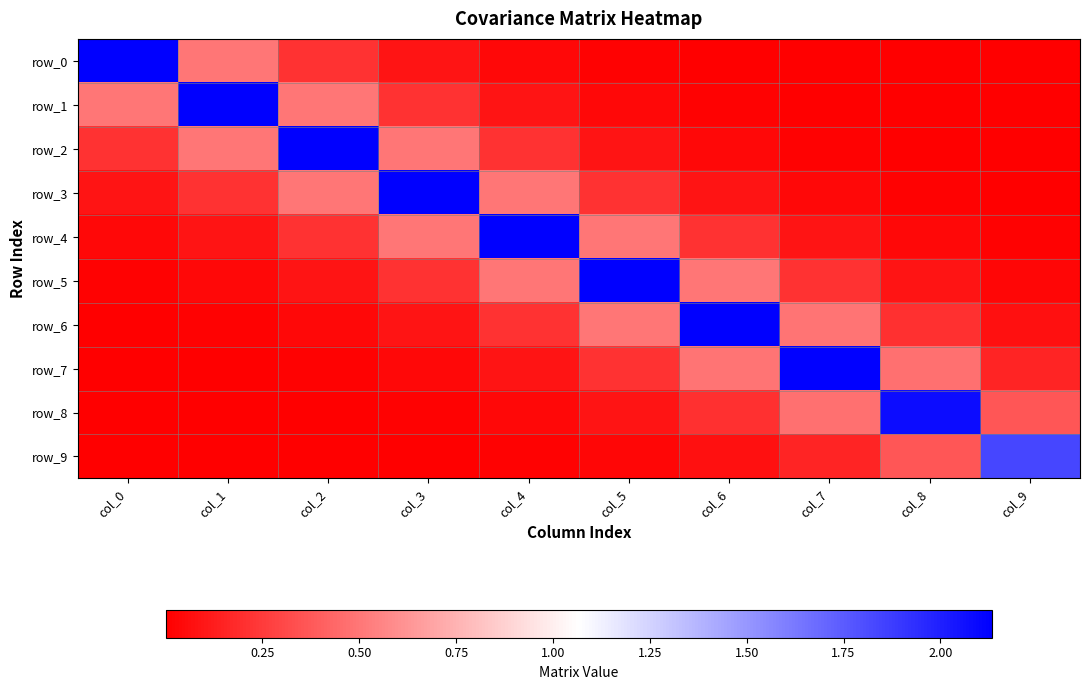

Which series has the largest total across all categories?

row_4